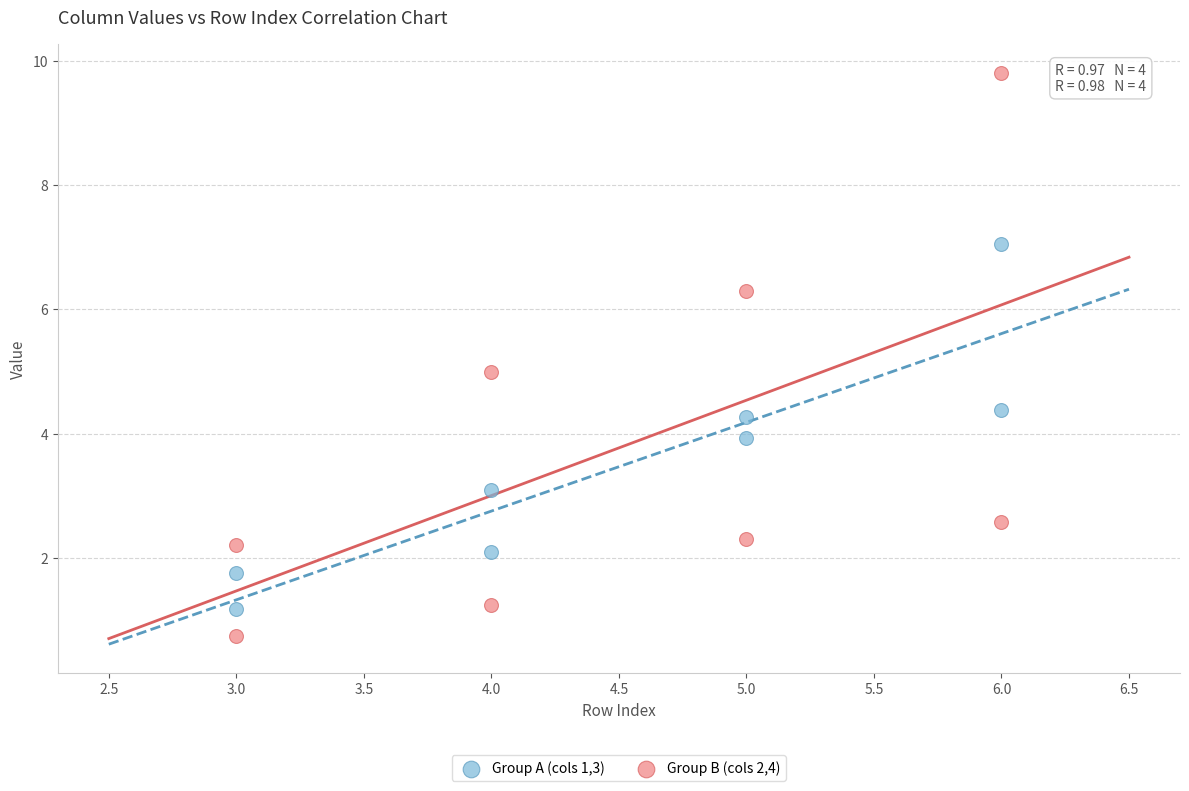

Across all data points, what is the range of X values (max minus min)?

3.0